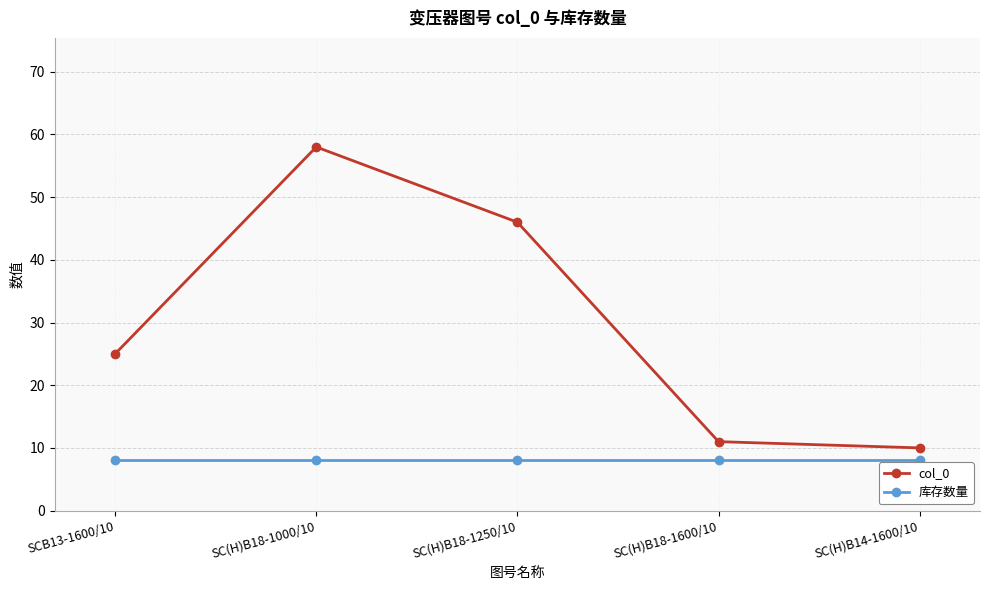

True or false: col_0 and 库存数量 intersect in this chart.

False